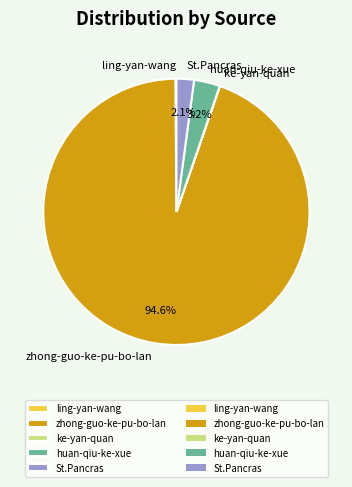

Approximately how many times larger is the value at St.Pancras compared to huan-qiu-ke-xue?

0.7